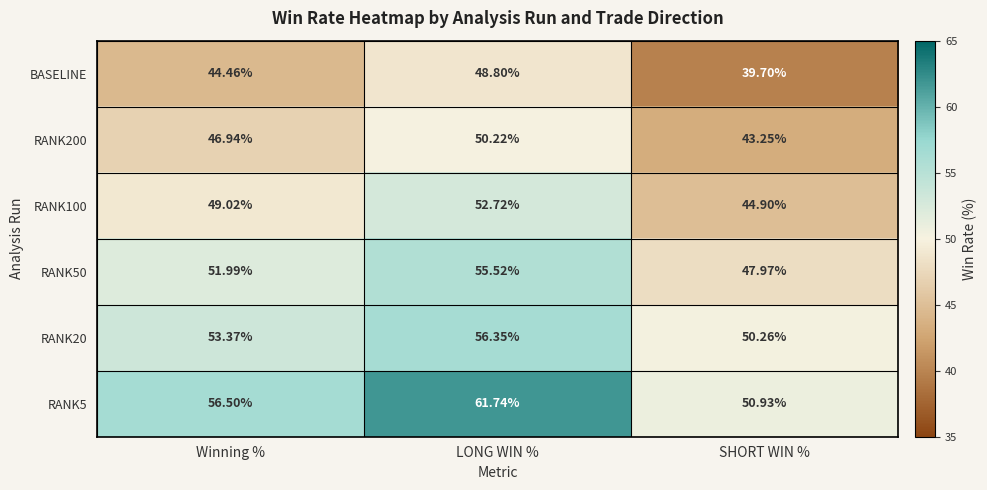

What is the total value across all series at SHORT WIN %?

277.0